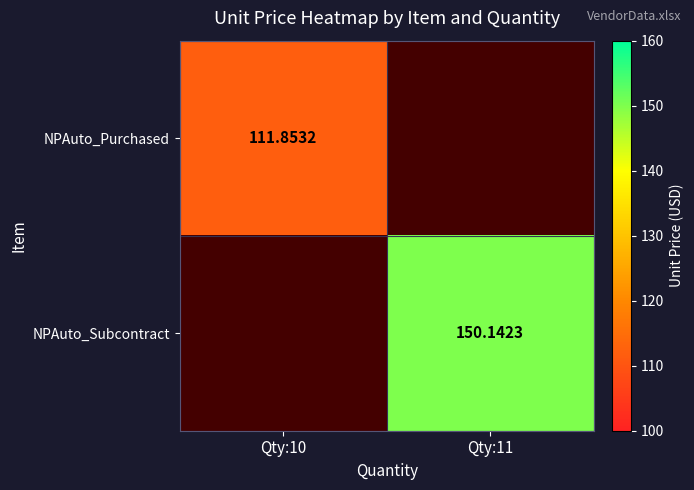

List the labels in order of NPAuto_Subcontract value, largest first.

Qty:10, Qty:11